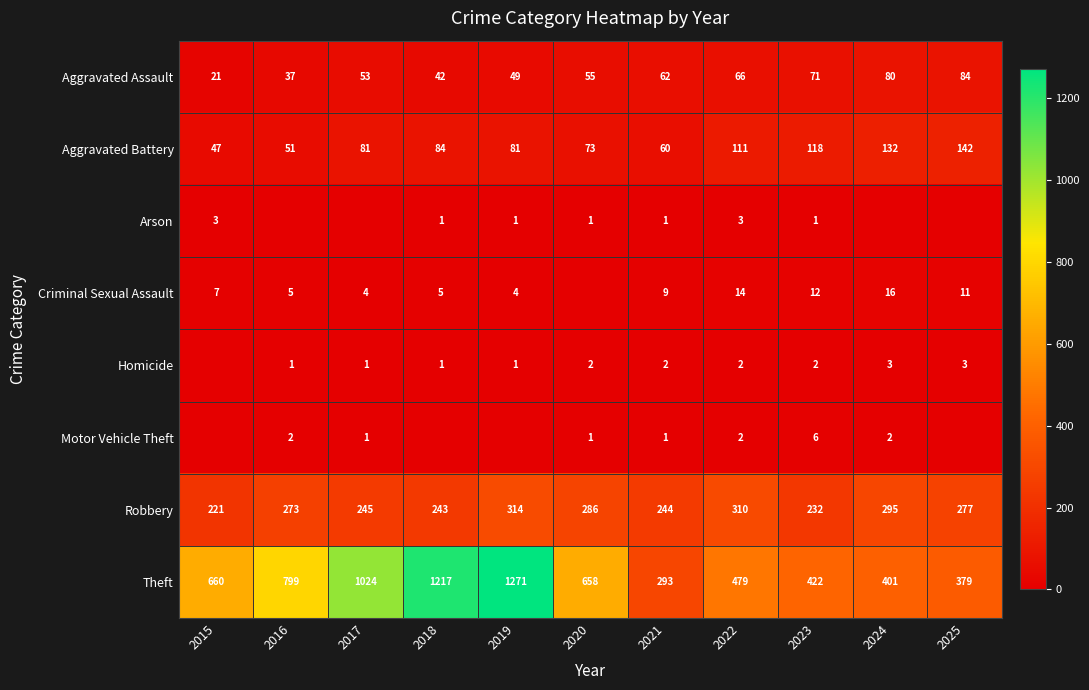

Where is Theft nearest to the value 782?

2016